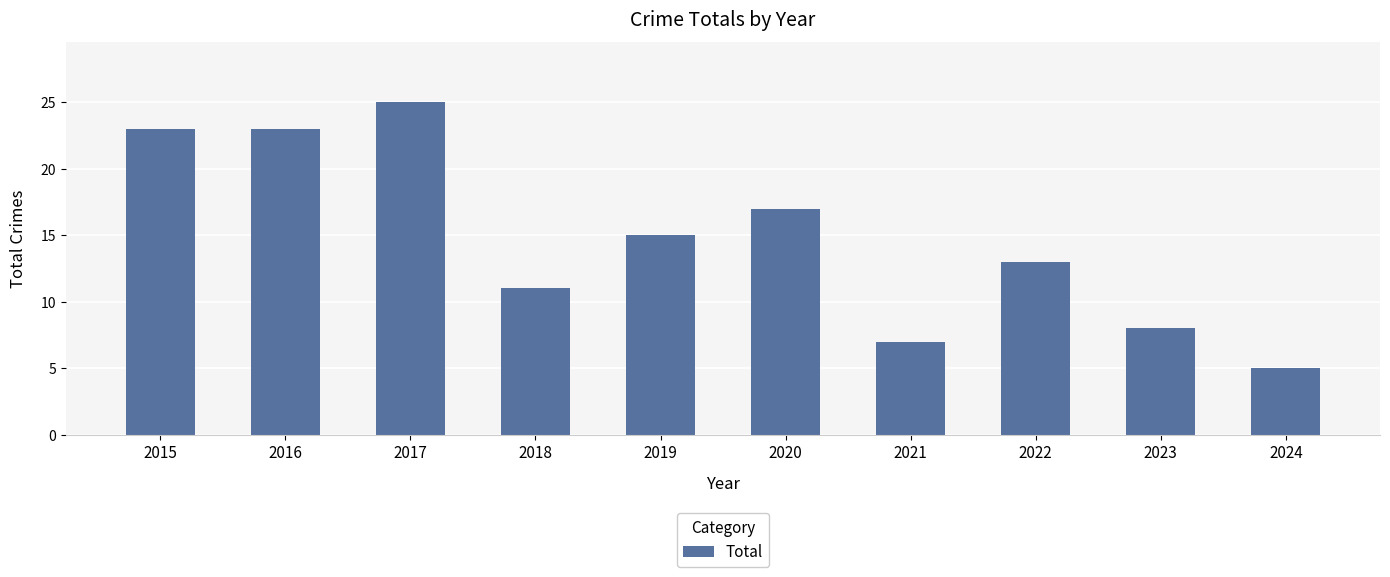

Approximately how many times larger is the value at 2017 compared to 2022?

1.9